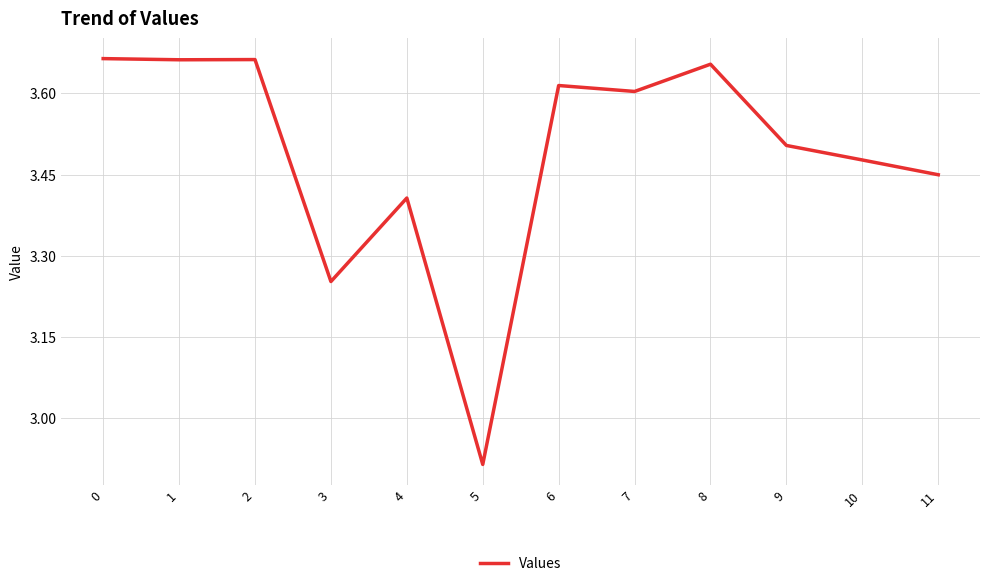

Count the number of values greater than 3.

11